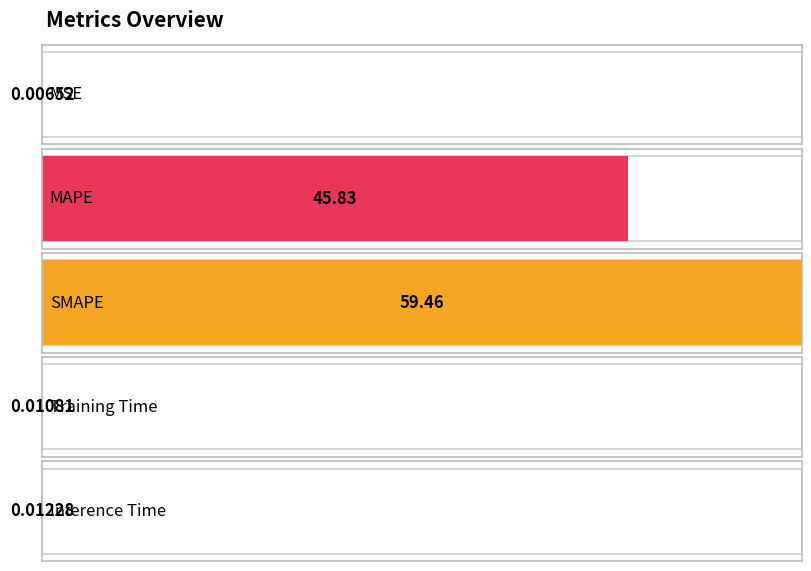

What position from the right is Inference Time?

1